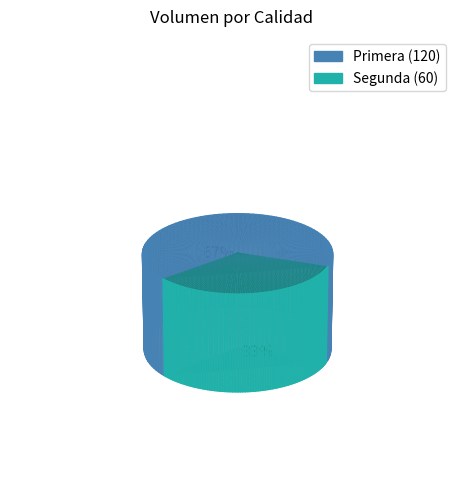

To the nearest percent, what is the average slice percentage?

50%